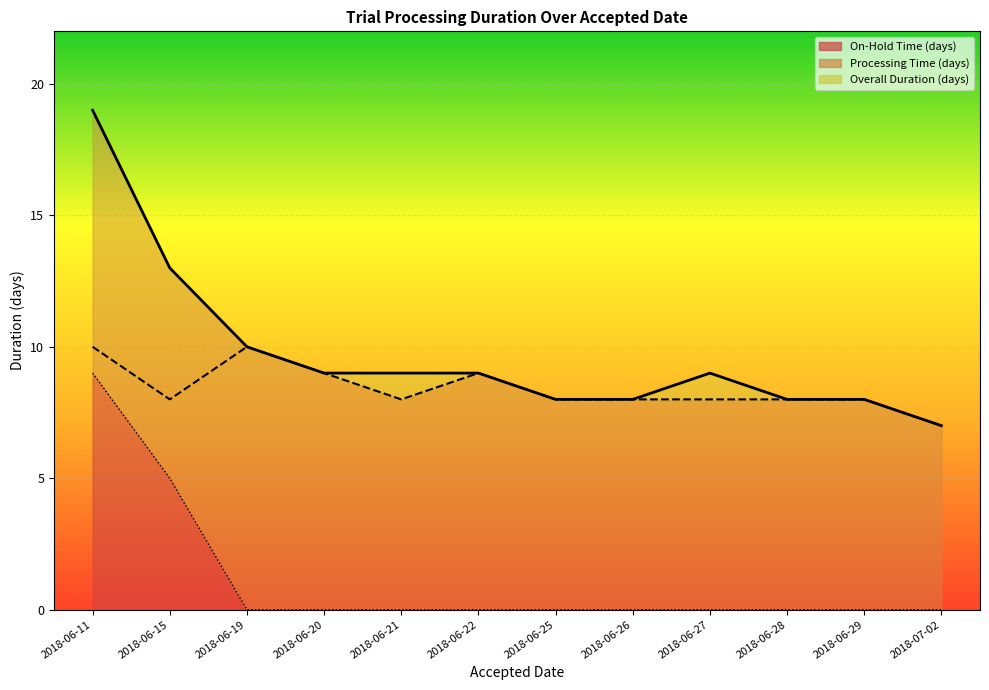

What is the difference between the highest and lowest values at 2018-06-20?

9